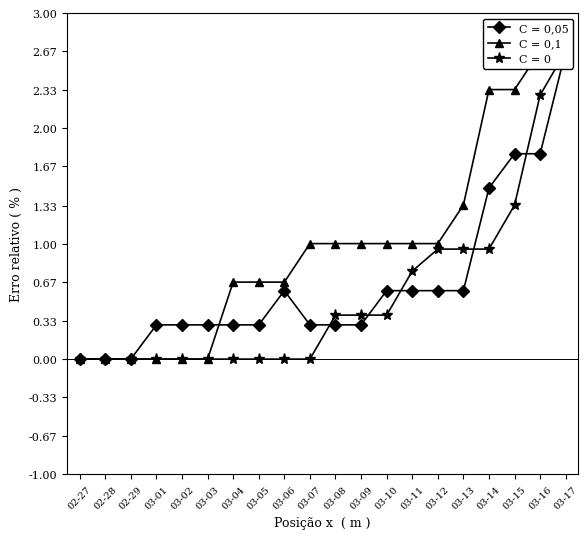

Which series has the largest total across all categories?

C = 0,1